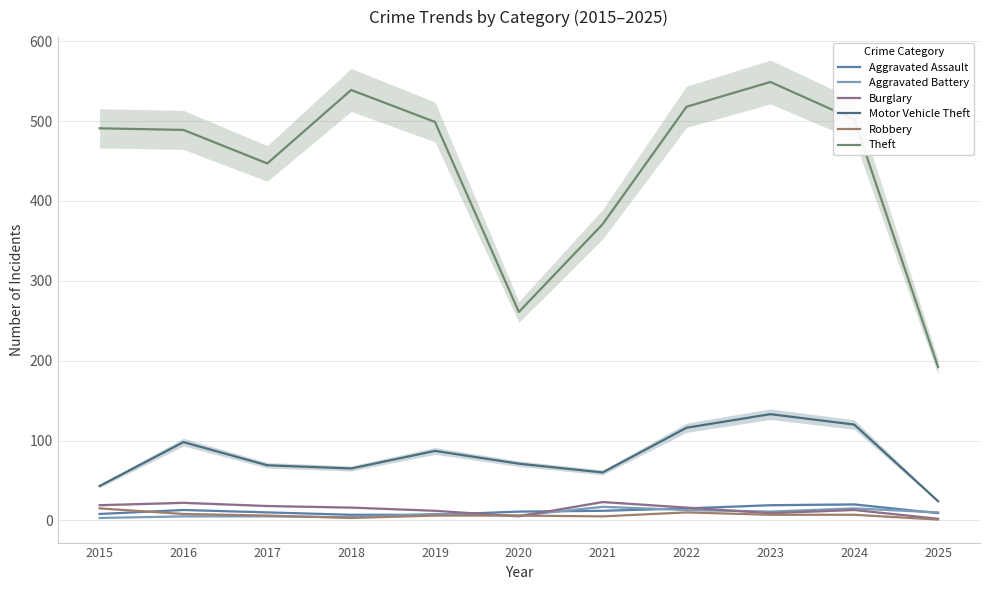

True or false: Robbery has a value of 6 at 2019.

True